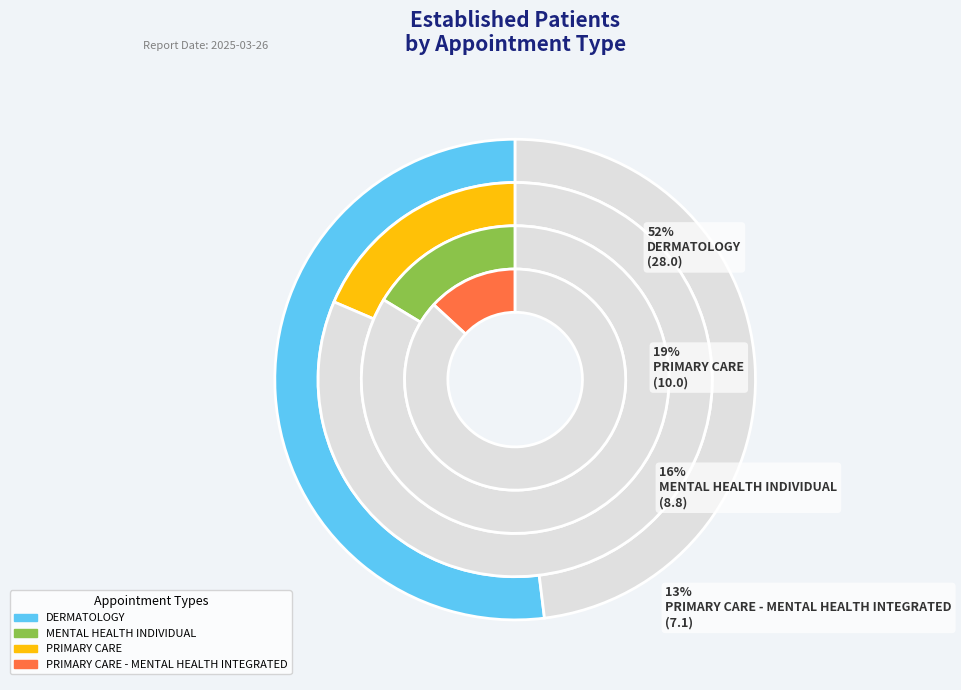

Which category has the biggest portion of the pie?

DERMATOLOGY